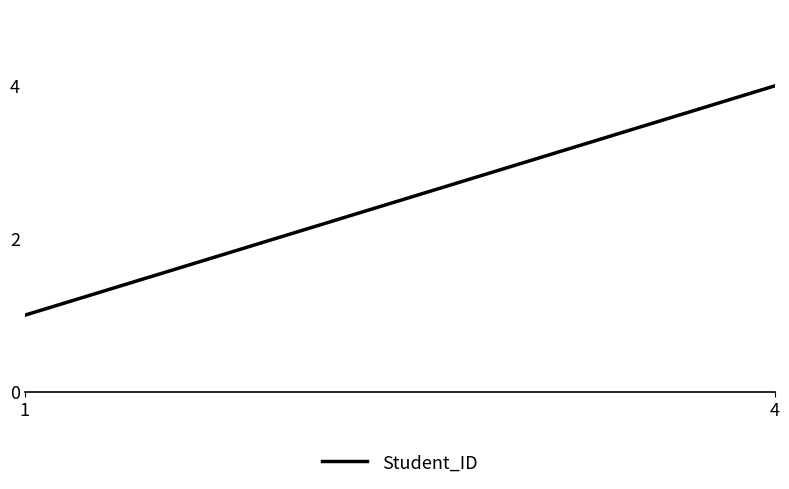

True or false: the data has more than 2 interior local peaks.

False